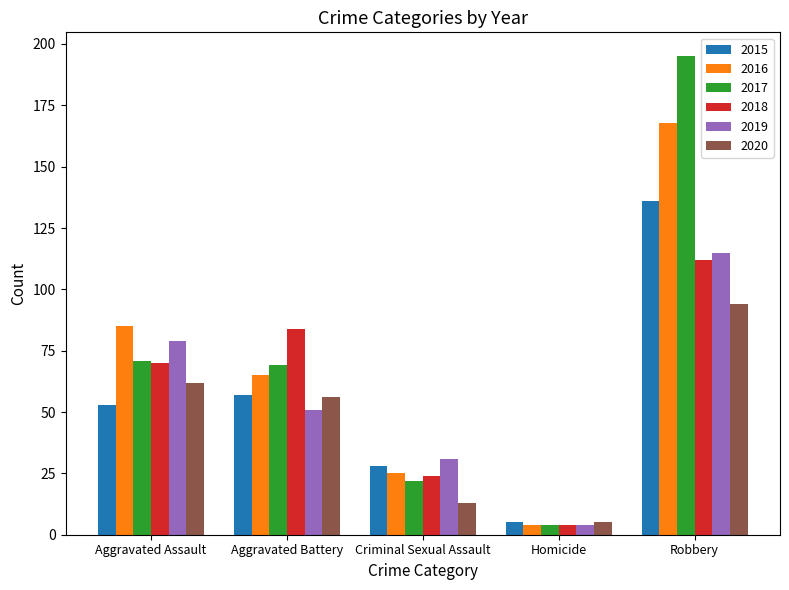

How many bars are there in total?

30